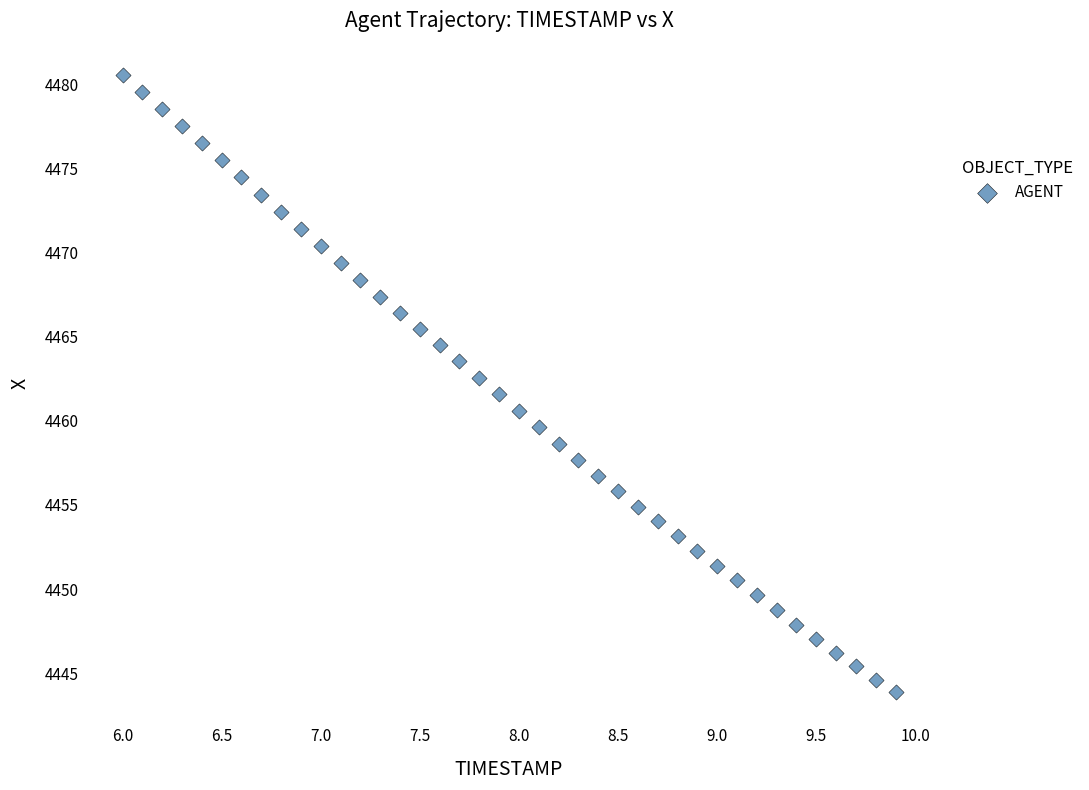

What is the range of X values (max minus min)?

3.9